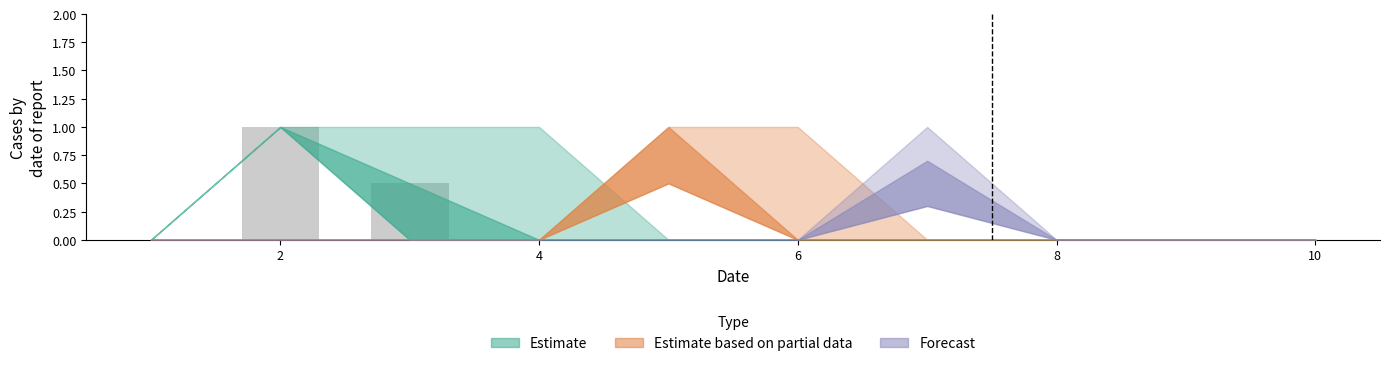

What is the sum of all values?

1.5